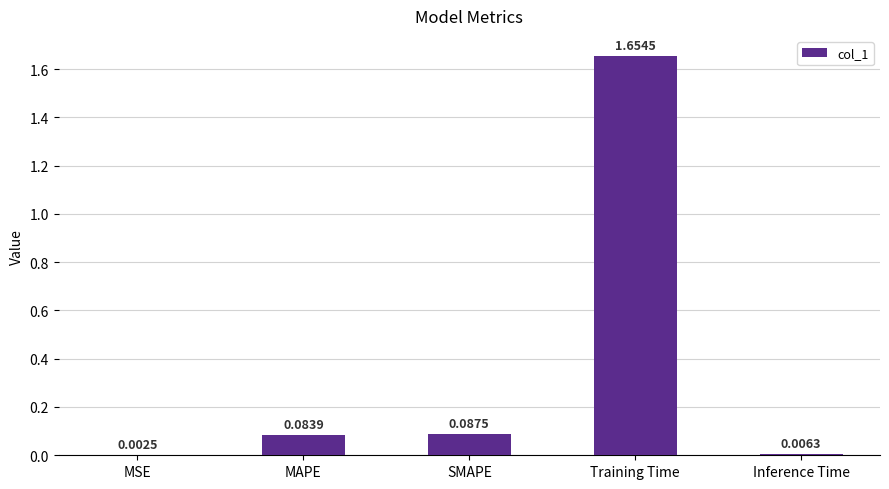

Which category has the highest value across all series?

Training Time